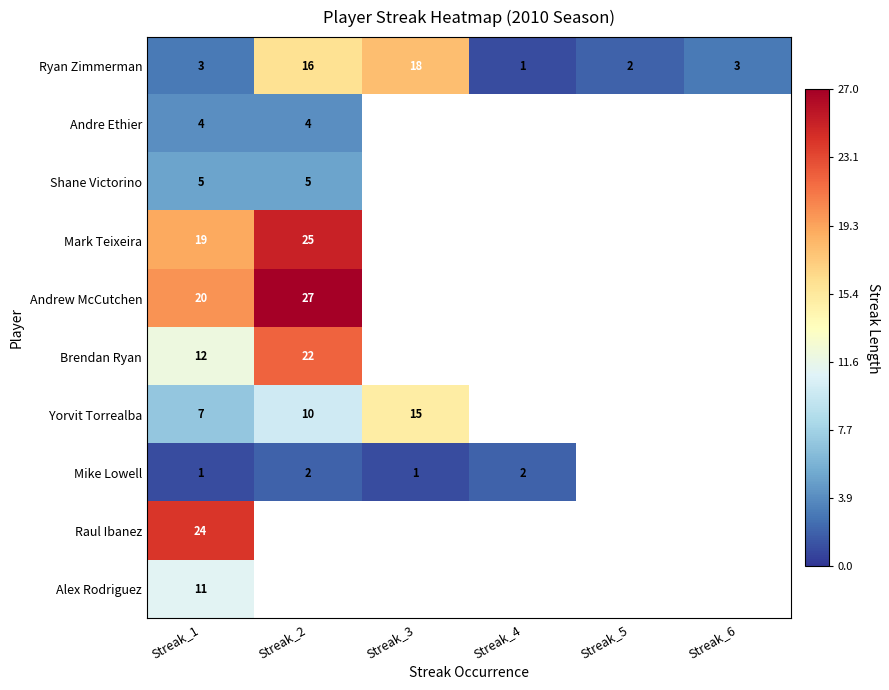

What is the difference between the maximum and minimum values in the Ryan Zimmerman series?

17